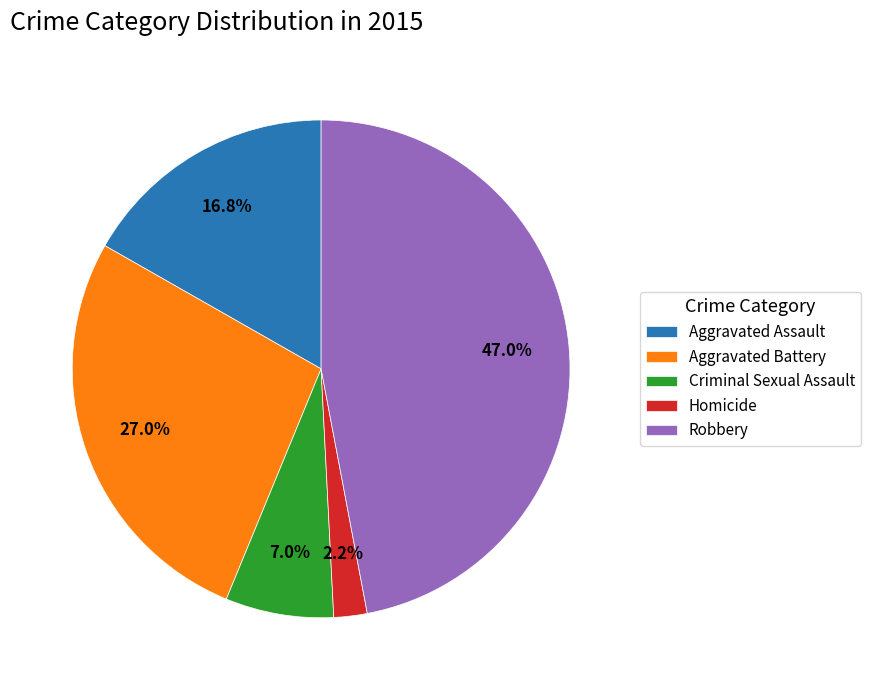

Which category has the smallest portion of the pie?

Homicide